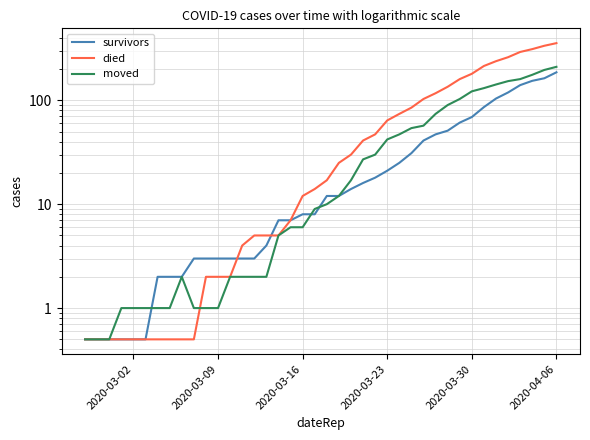

Reading right to left, what are all the values shown in this chart?

survivors: 186.0	163.0	154.0	140.0	119.0	104.0	86.0	69.0	61.0	51.0	47.0	41.0	31.0	25.0	21.0	18.0	16.0	14.0	12.0	12.0	8.0	8.0	7.0	7.0	4.0	3.0	3.0	3.0	3.0	3.0	3.0	2.0	2.0	2.0	0.5	0.5	0.5	0.5	0.5	0.5
died: 355.0	335.0	311.0	292.0	260.0	238.0	214.0	180.0	160.0	135.0	117.0	103.0	85.0	74.0	64.0	47.0	41.0	30.0	25.0	17.0	14.0	12.0	7.0	5.0	5.0	5.0	4.0	2.0	2.0	2.0	0.5	0.5	0.5	0.5	0.5	0.5	0.5	0.5	0.5	0.5
moved: 210.0	196.0	176.0	160.0	153.0	142.0	131.0	122.0	103.0	90.0	74.0	57.0	54.0	47.0	42.0	30.0	27.0	17.0	12.0	10.0	9.0	6.0	6.0	5.0	2.0	2.0	2.0	2.0	1.0	1.0	1.0	2.0	1.0	1.0	1.0	1.0	1.0	0.5	0.5	0.5